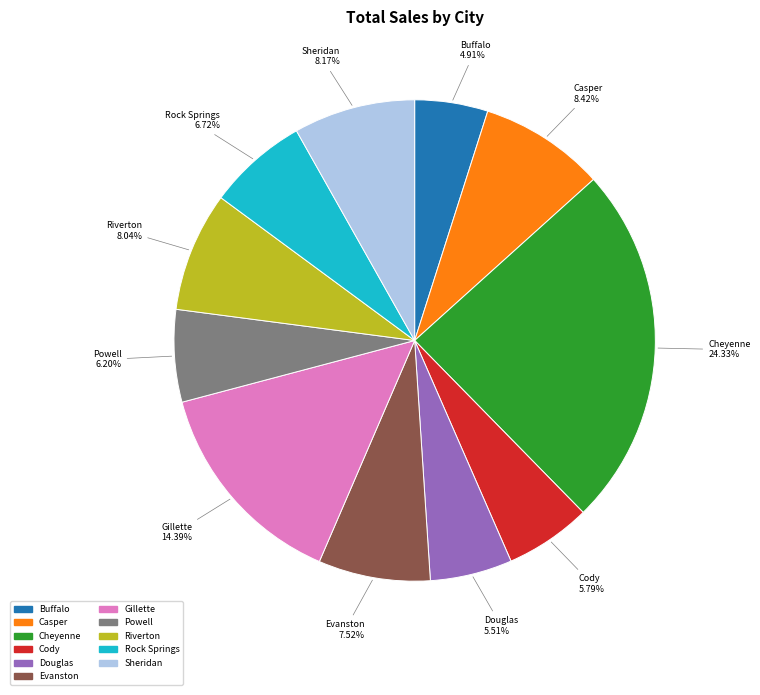

The Cheyenne slice represents 24% of the pie. True or false?

True